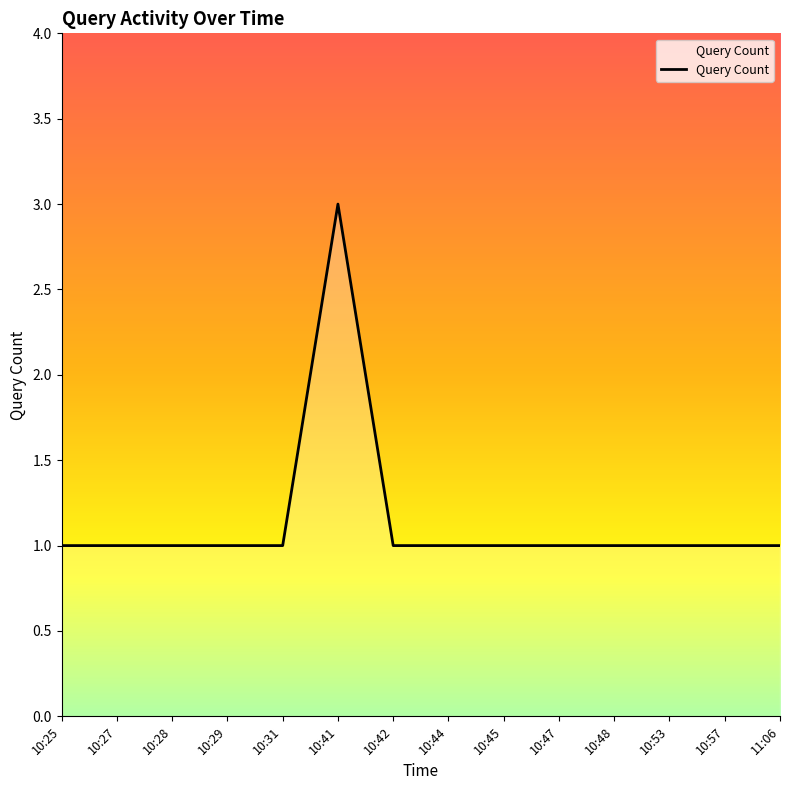

What is the smallest value displayed?

1